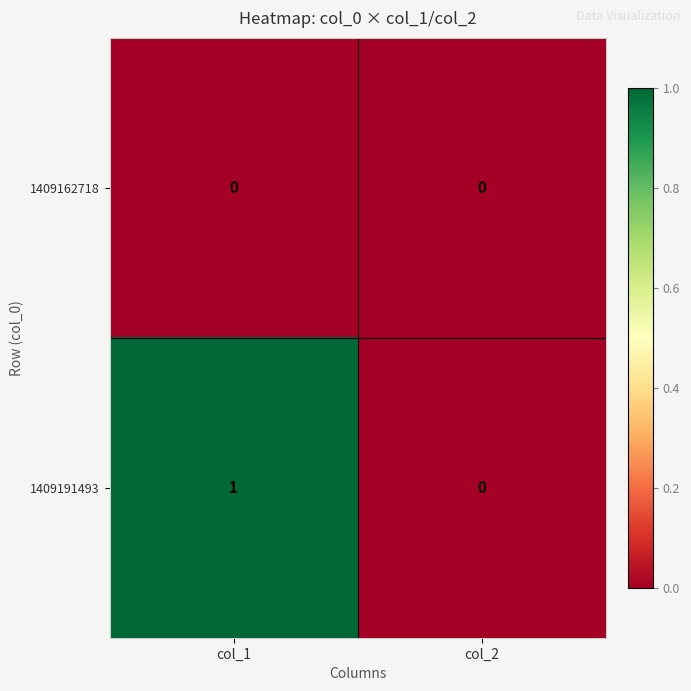

Reading left to right, what are all the values shown in this chart?

1409162718: 0	0
1409191493: 1	0